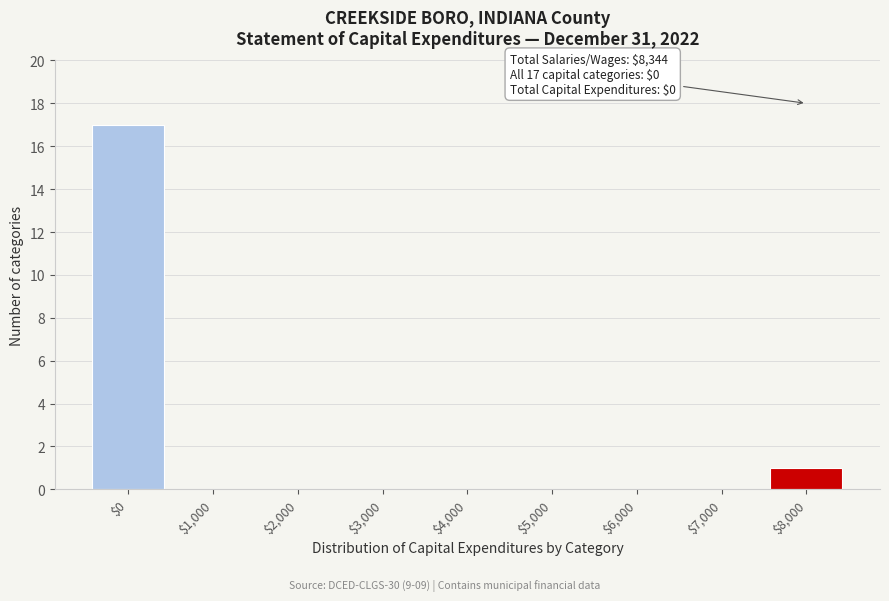

Where is the data nearest to the value 8?

$8,000